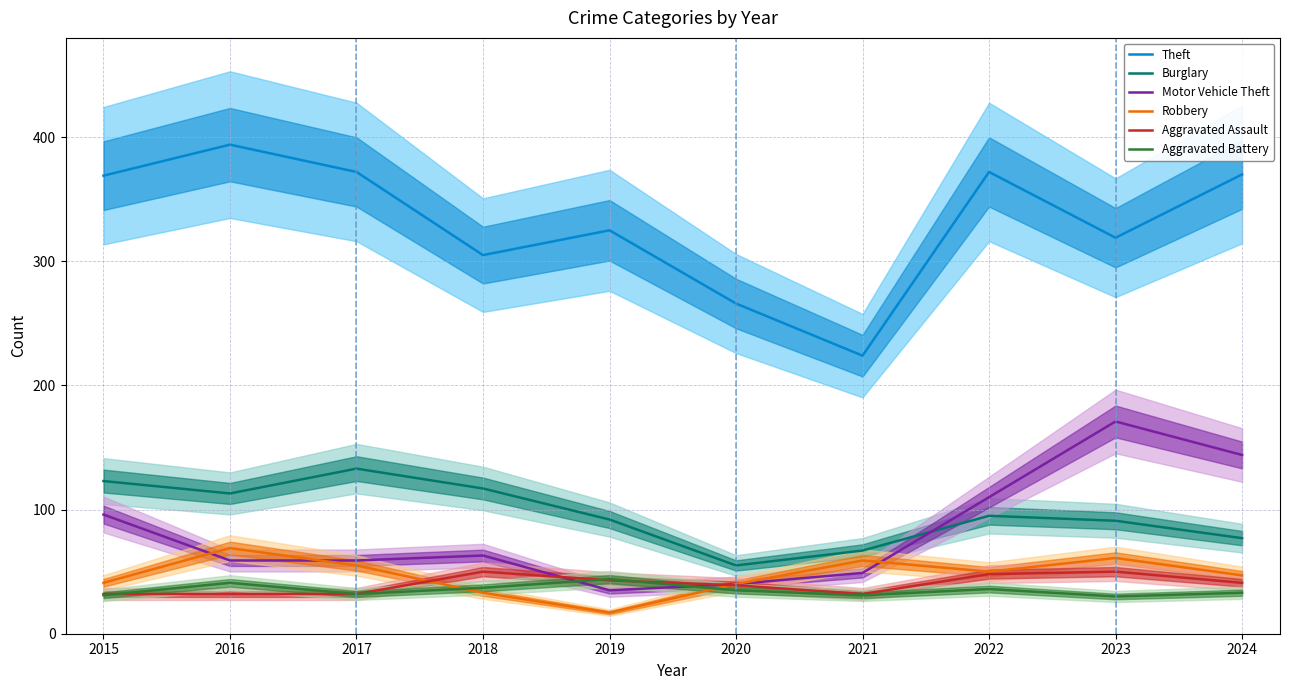

Between 2015 and 2020, which series saw the biggest shift?

Theft